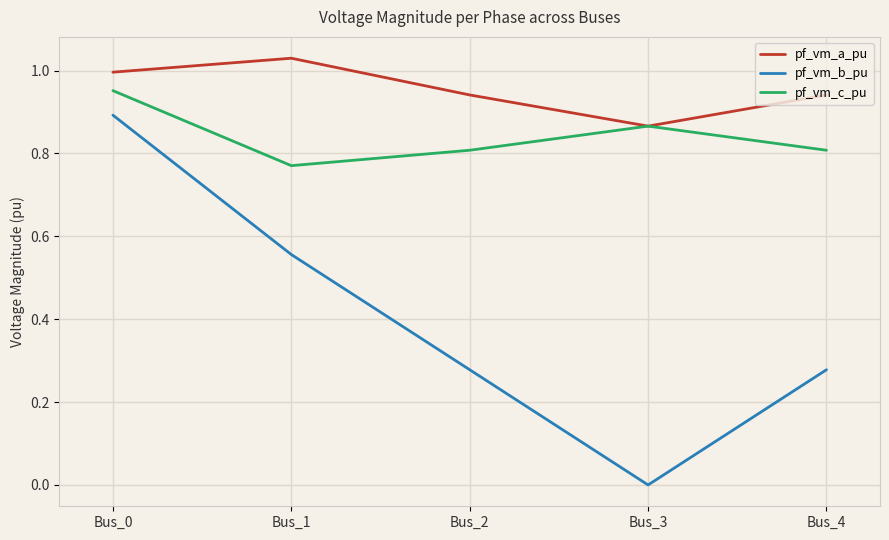

What are all the series names shown in the legend?

pf_vm_a_pu, pf_vm_b_pu, pf_vm_c_pu